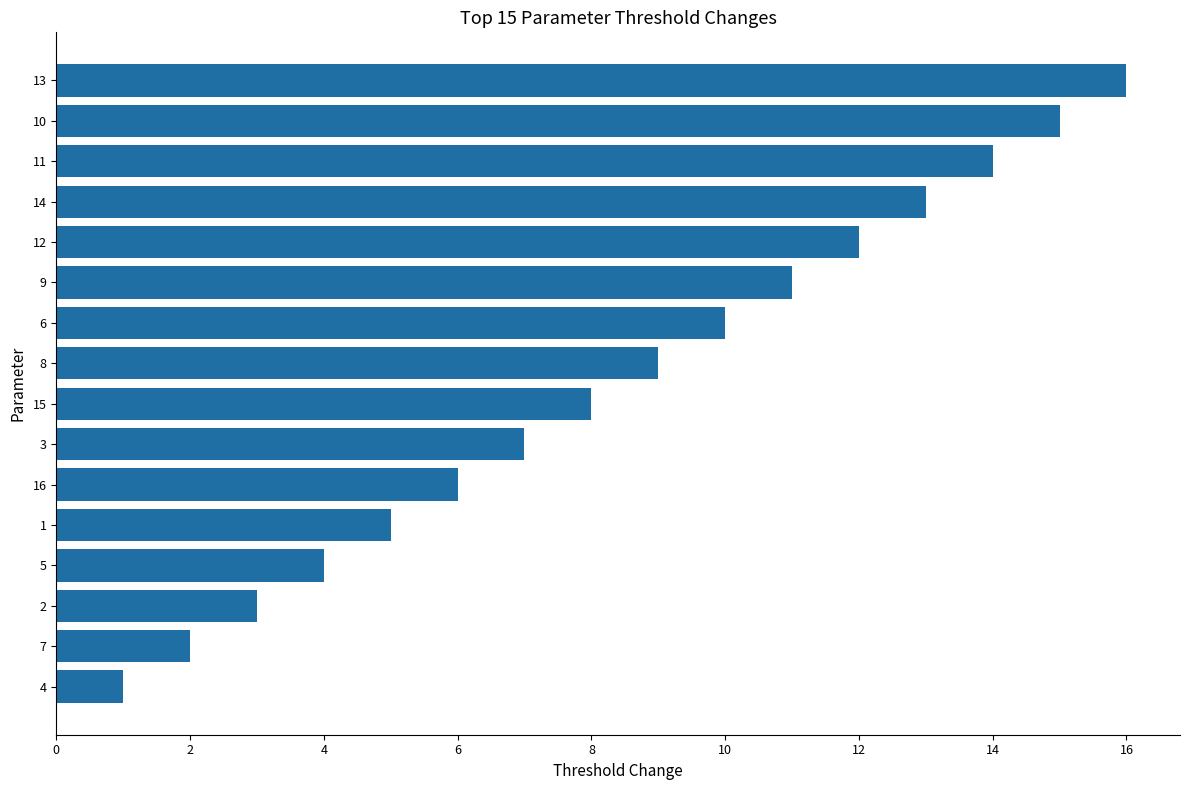

True or false: the data shows 22 at 11.

False